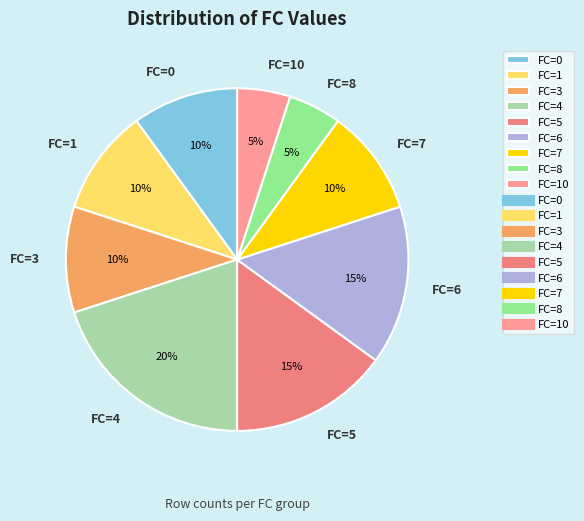

What percentage is the FC=7 slice, to the nearest percent?

10%